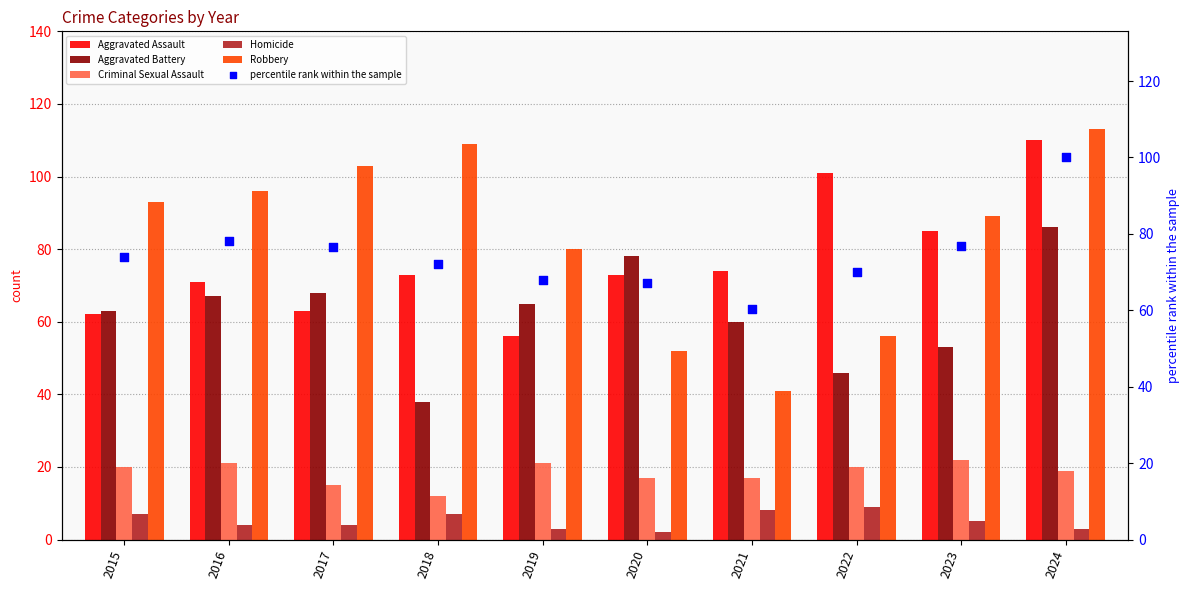

Is the value of Aggravated Assault at 2015 greater than the value of Robbery at 2015?

No